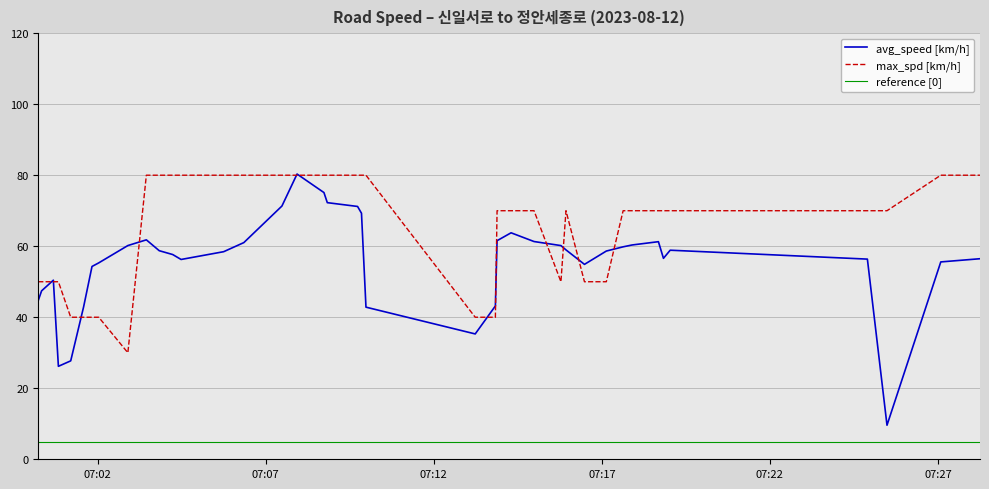

What is the difference between the maximum and minimum values in the max_spd [km/h] series?

50.0